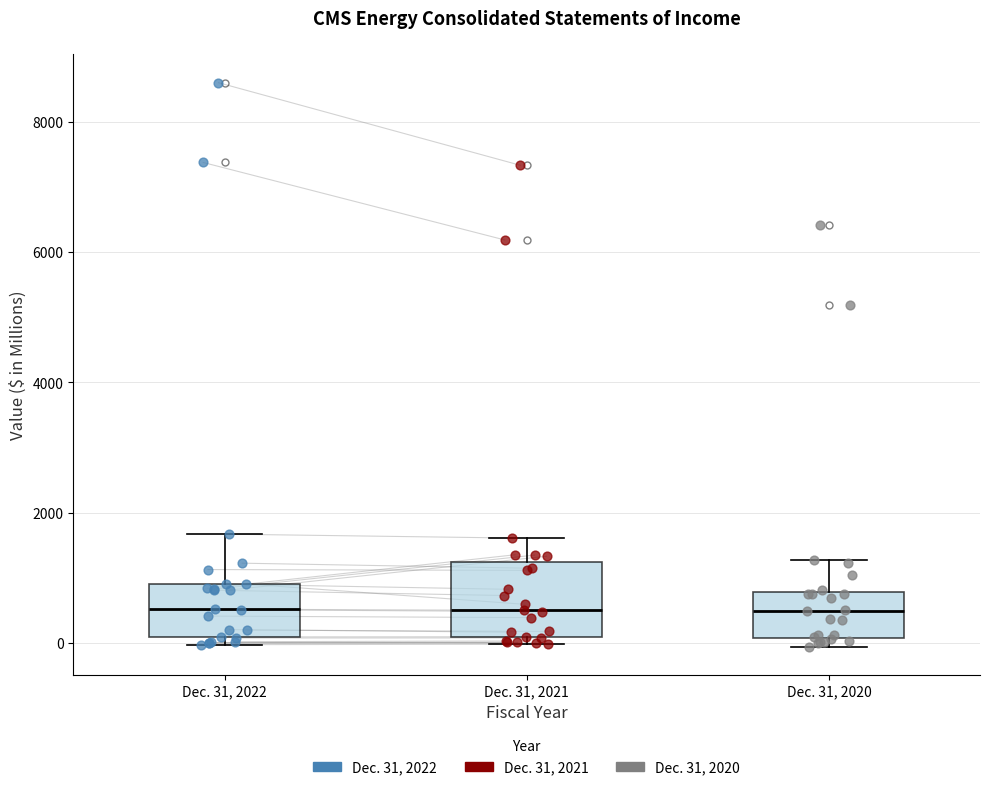

Reading left to right, transcribe this box plot: for each box, give where its median line is, the range the box spans, and where its two whiskers end, as read against the y-axis. The values are not printed on the chart, so give them approximately, as read against the axis.

Dec. 31, 2022: median 600, box 0 to 1000, whiskers 0 (just below the box's lower edge) to 1600
Dec. 31, 2021: median 600, box 0 to 1200, whiskers 0 (just below the box's lower edge) to 1600
Dec. 31, 2020: median 400, box 0 to 800, whiskers 0 (just below the box's lower edge) to 1200